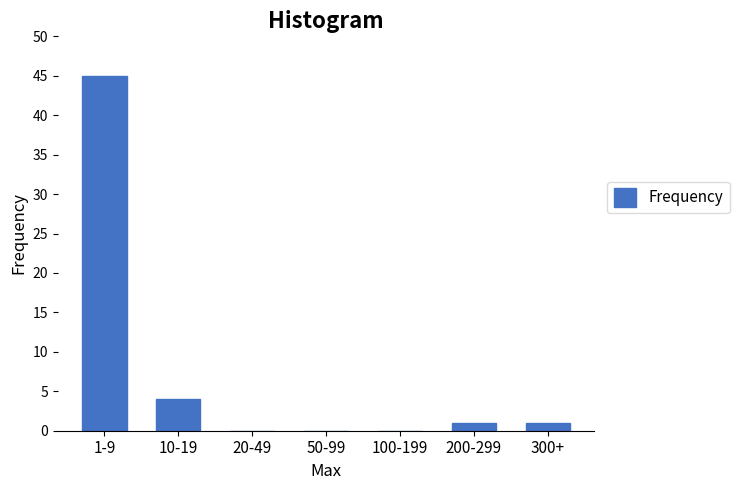

Reading left to right, transcribe all the data shown in this chart.

1-9=45	10-19=4	20-49=0	50-99=0	100-199=0	200-299=1	300+=1